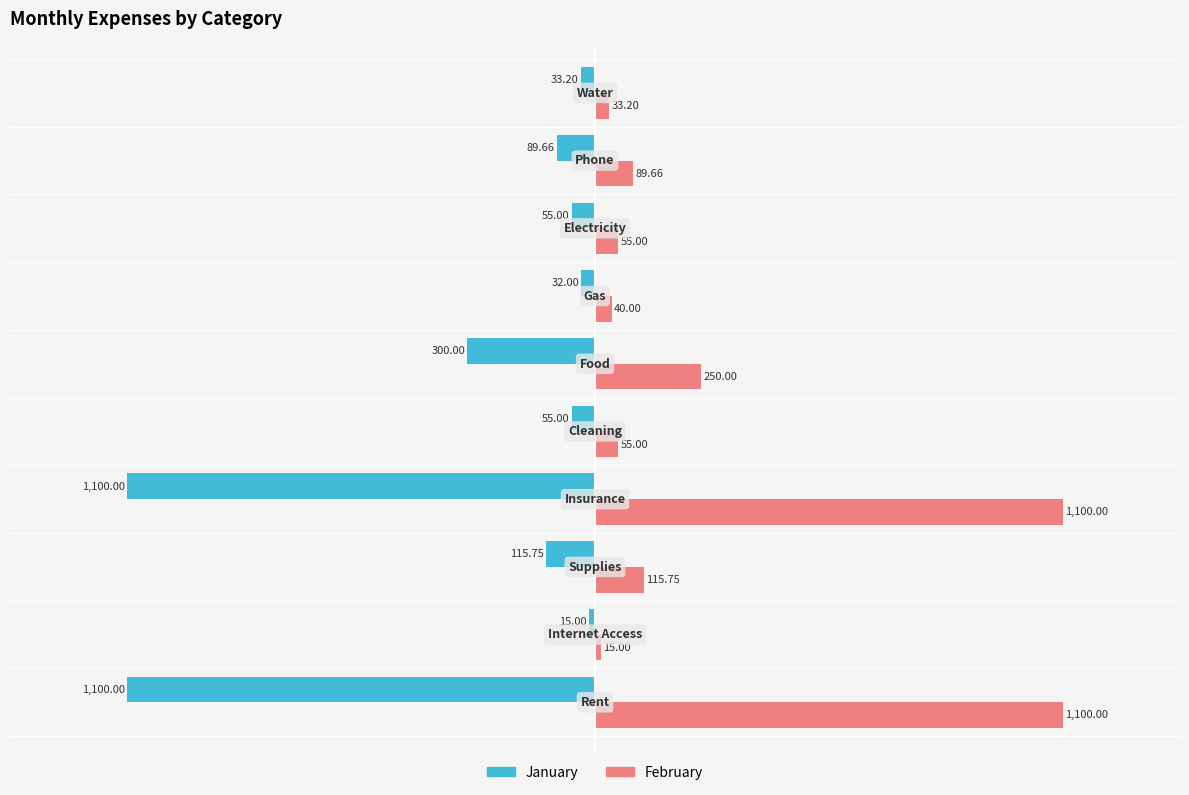

What is the difference between the maximum and minimum values in the February series?

1085.0